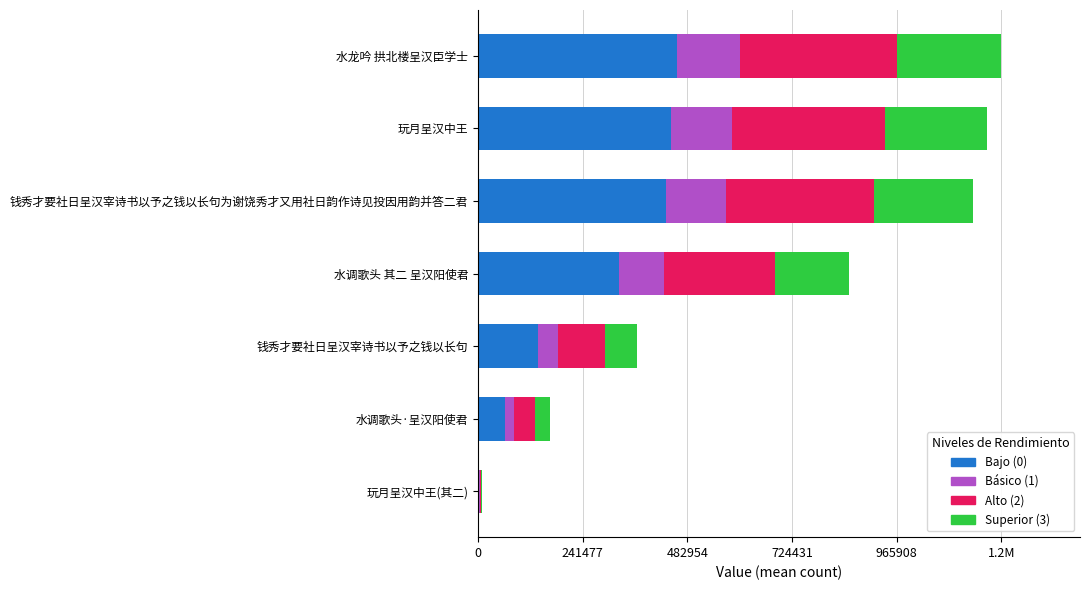

What are all the series names shown in the legend?

Bajo (0), Básico (1), Alto (2), Superior (3)